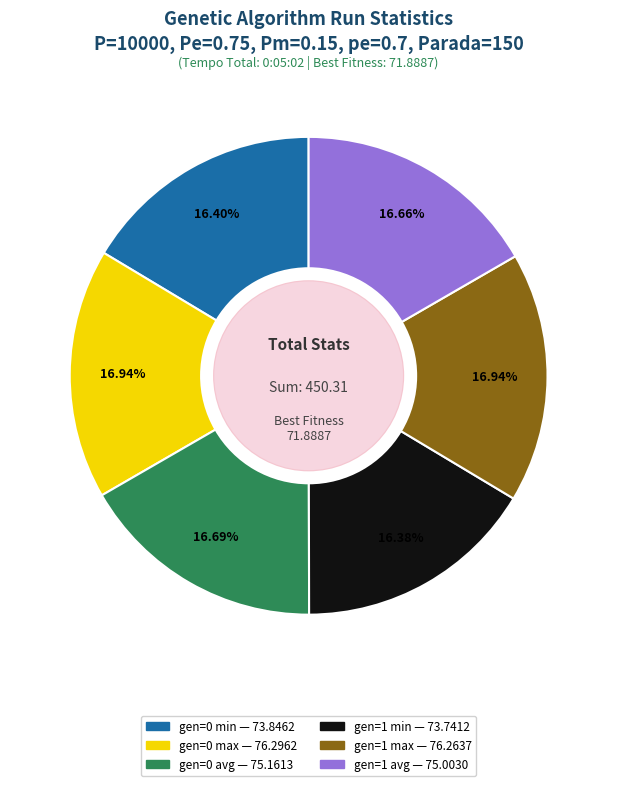

Does any single category account for the majority?

No